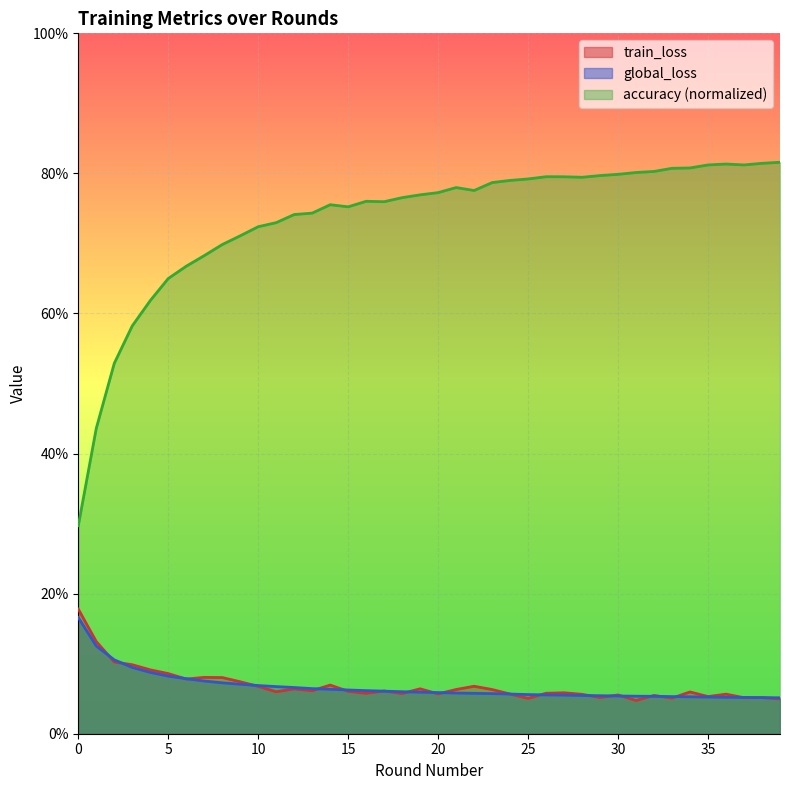

Reading right to left, list all the values displayed in this chart.

train_loss: 0.0	0.1	0.1	0.1	0.1	0.1	0.1	0.1	0.0	0.1	0.1	0.1	0.1	0.1	0.1	0.1	0.1	0.1	0.1	0.1	0.1	0.1	0.1	0.1	0.1	0.1	0.1	0.1	0.1	0.1	0.1	0.1	0.1	0.1	0.1	0.1	0.1	0.1	0.1	0.2
global_loss: 0.1	0.1	0.1	0.1	0.1	0.1	0.1	0.1	0.1	0.1	0.1	0.1	0.1	0.1	0.1	0.1	0.1	0.1	0.1	0.1	0.1	0.1	0.1	0.1	0.1	0.1	0.1	0.1	0.1	0.1	0.1	0.1	0.1	0.1	0.1	0.1	0.1	0.1	0.1	0.2
accuracy: 0.8	0.8	0.8	0.8	0.8	0.8	0.8	0.8	0.8	0.8	0.8	0.8	0.8	0.8	0.8	0.8	0.8	0.8	0.8	0.8	0.8	0.8	0.8	0.8	0.8	0.8	0.7	0.7	0.7	0.7	0.7	0.7	0.7	0.7	0.6	0.6	0.6	0.5	0.4	0.3